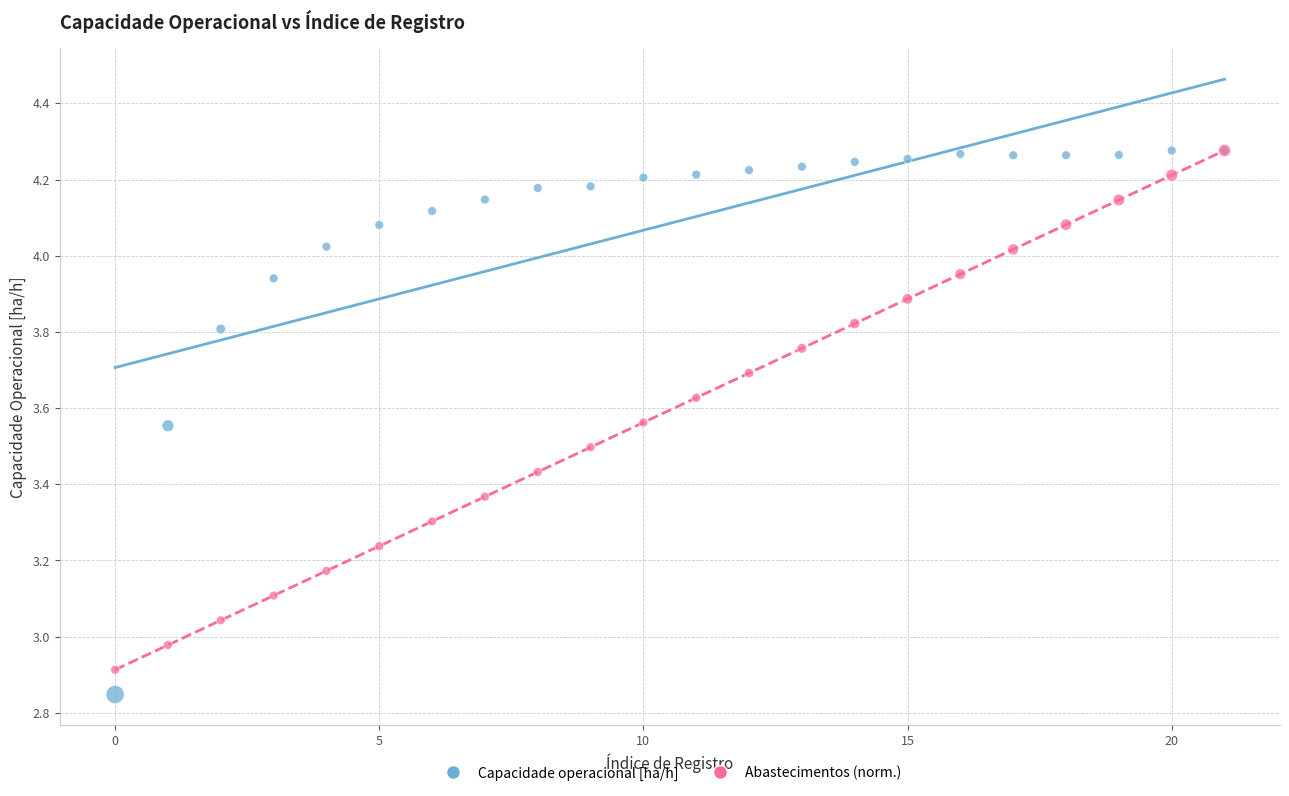

What are all the series names shown in the legend?

Capacidade operacional [ha/h], Abastecimentos (norm.)